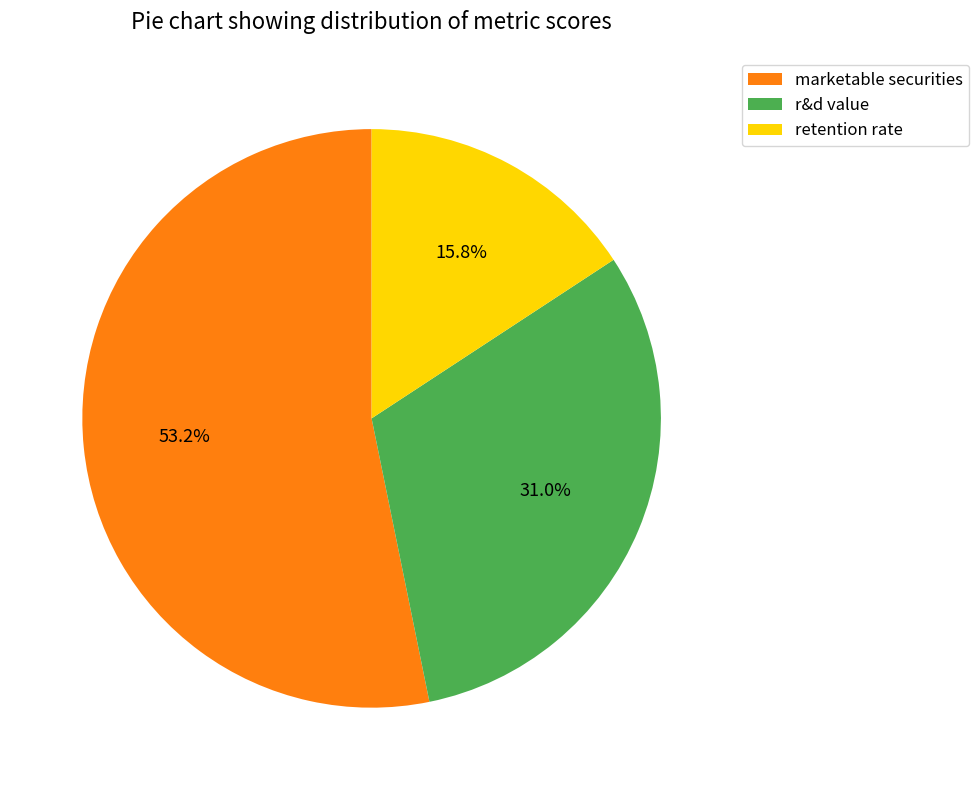

How many slices are in this pie chart?

3